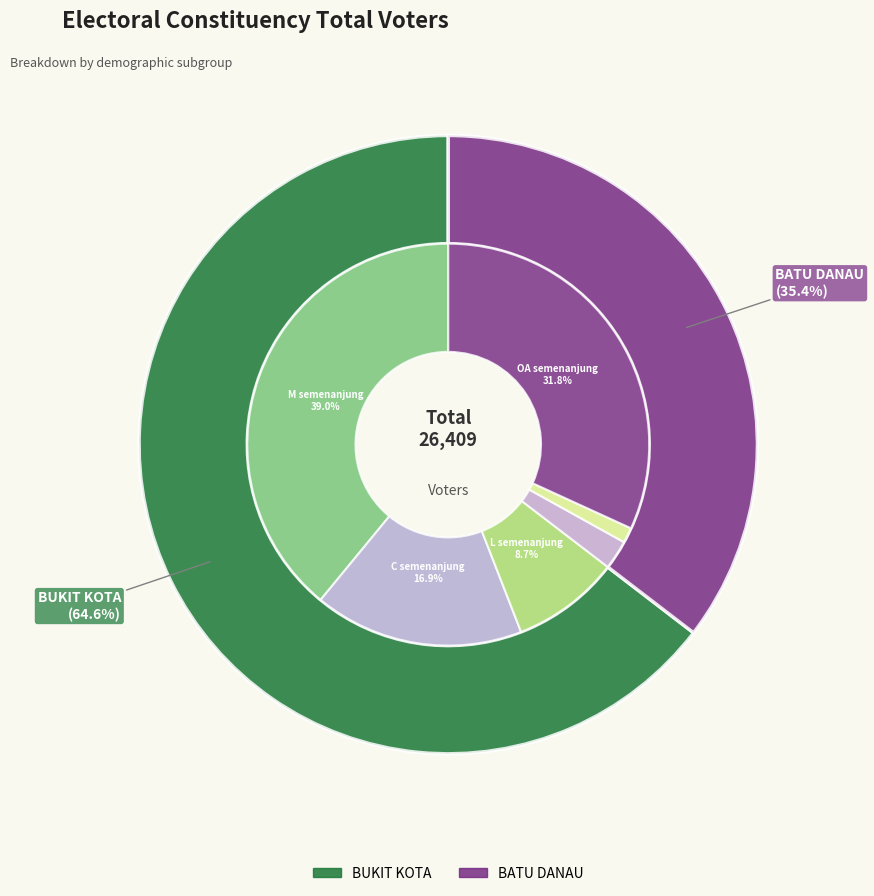

Rank the categories by value from highest to lowest.

BUKIT KOTA, BATU DANAU